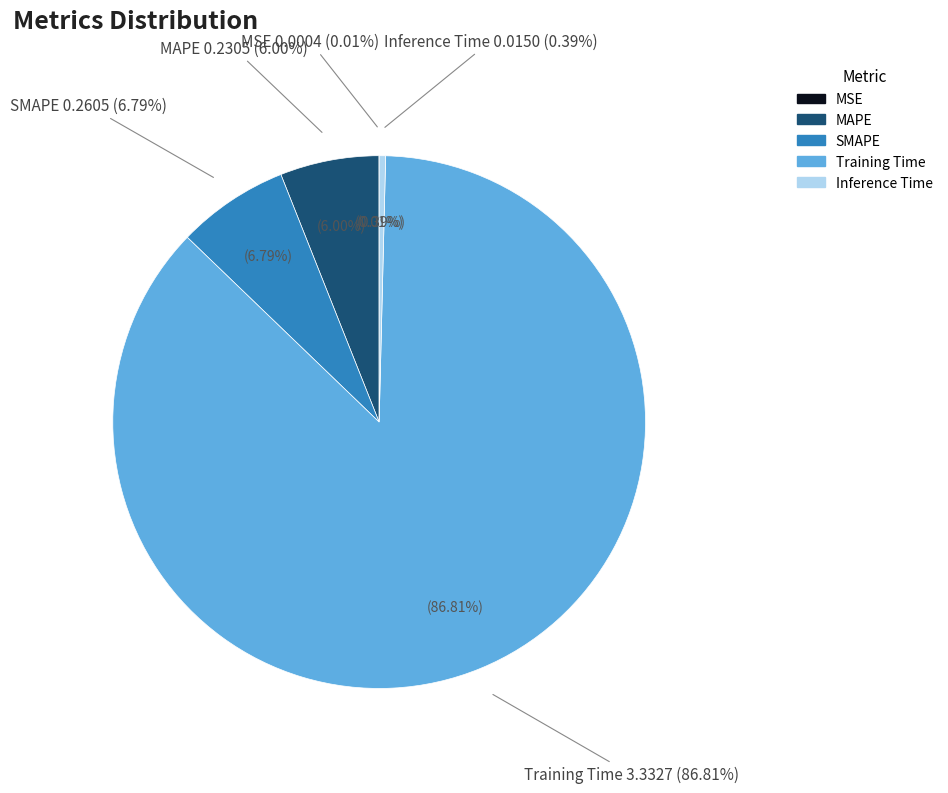

The MSE slice represents 0% of the pie. True or false?

True